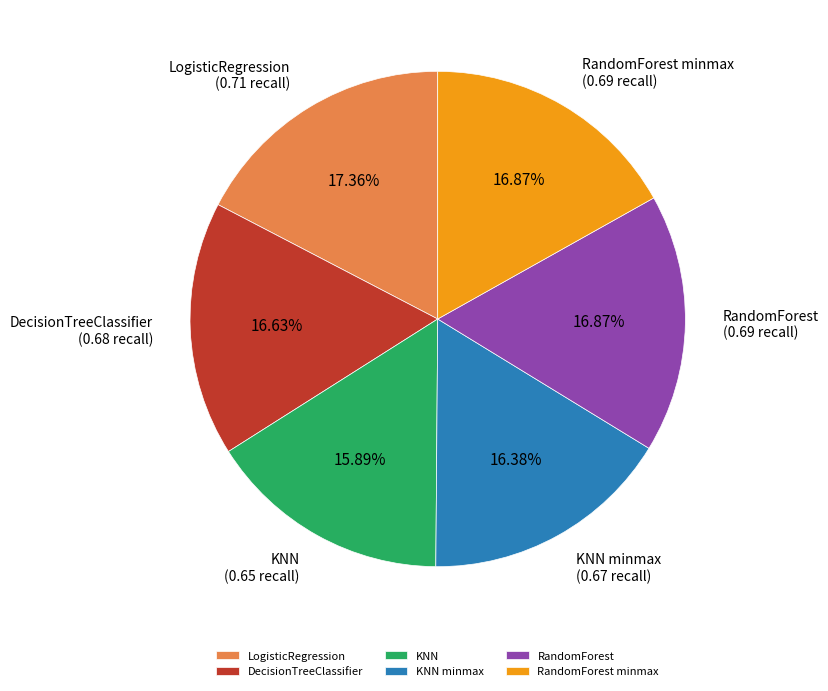

The DecisionTreeClassifier slice represents 17% of the pie. True or false?

True